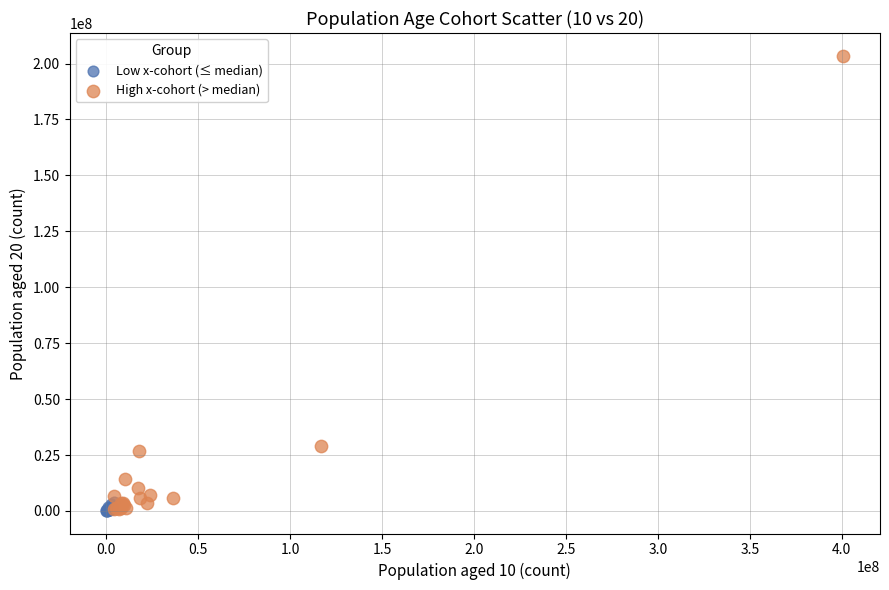

Which series has the widest spread of Y values?

High x-cohort (> median)